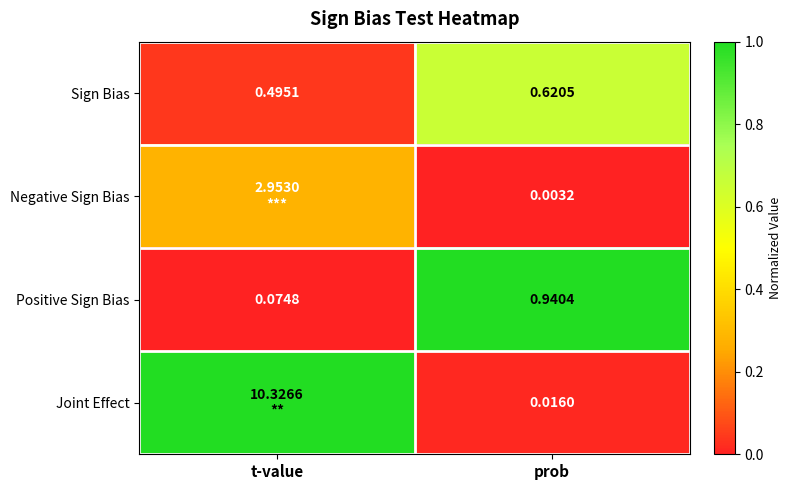

At prob, list the series in order from smallest to largest.

Negative Sign Bias, Joint Effect, Sign Bias, Positive Sign Bias